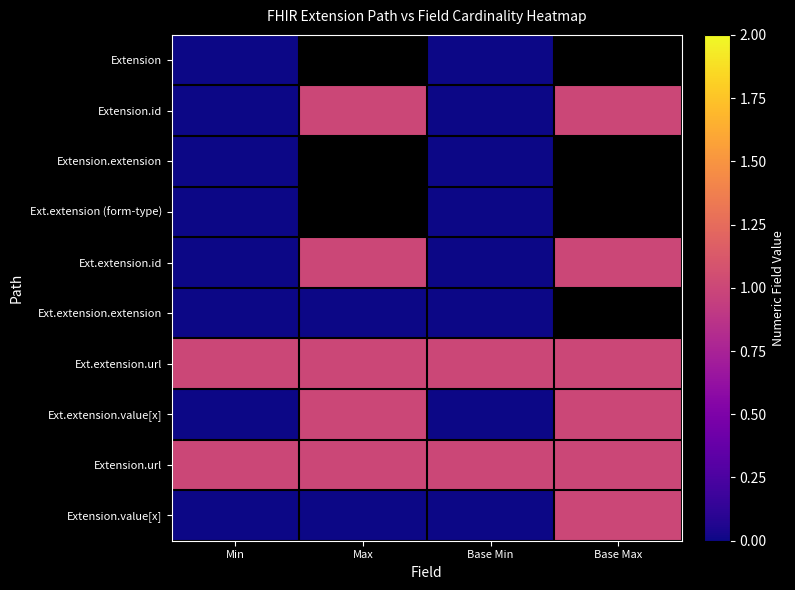

What is the difference between the maximum and minimum values in the Ext.extension.id series?

1.0